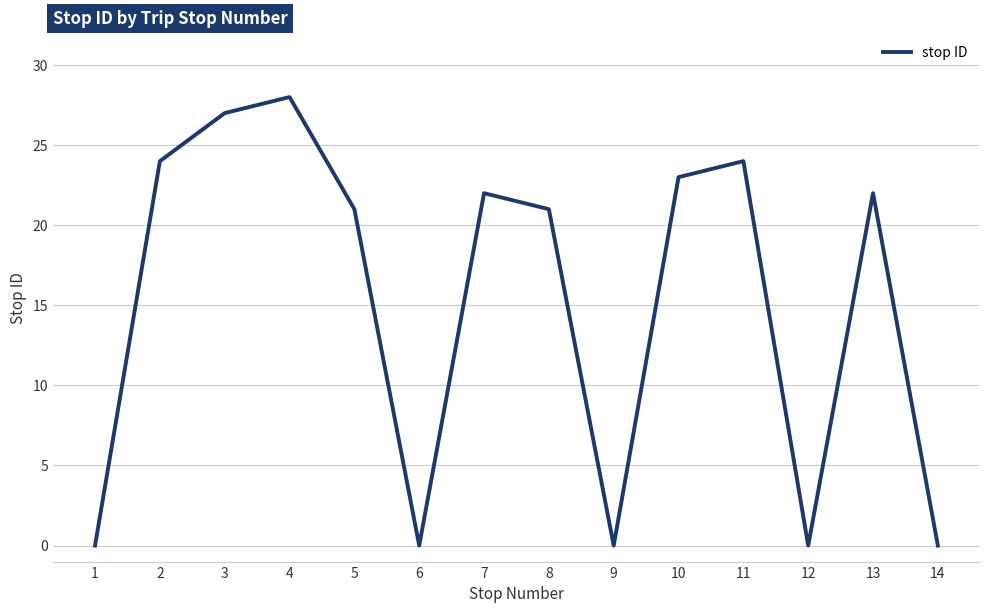

The value at 10 is 38. True or false?

False